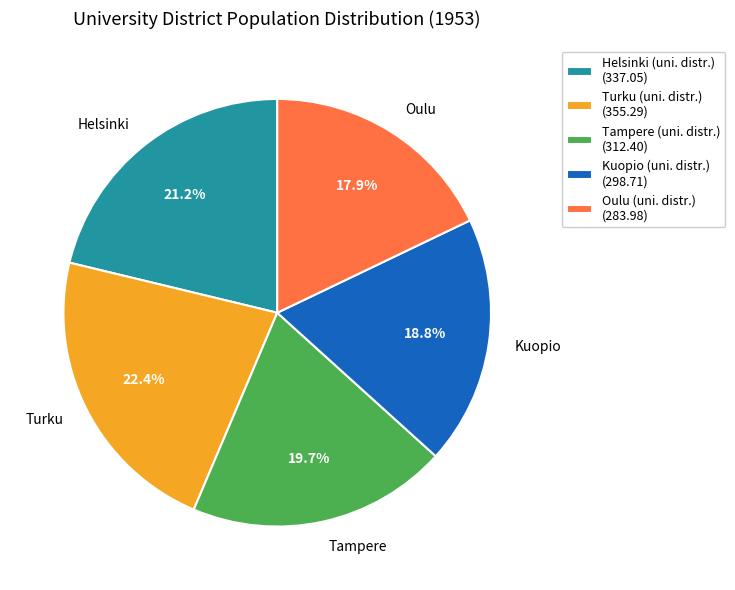

How many segments does this pie chart have?

5